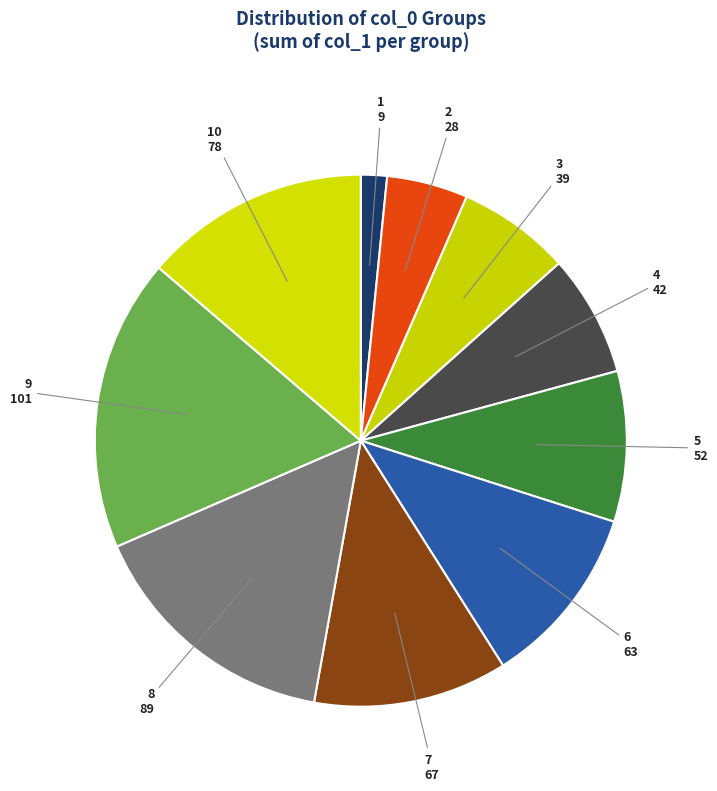

Is there any slice that represents more than half of the pie?

No